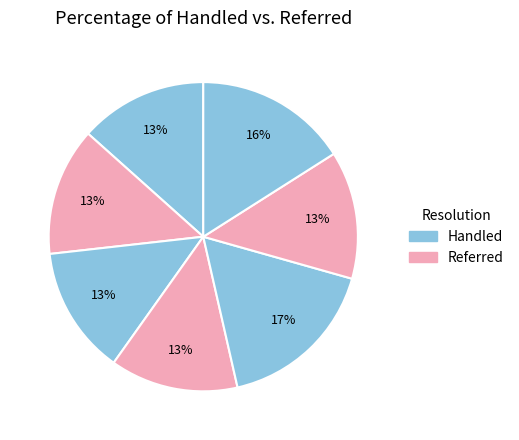

How many segments does this pie chart have?

7